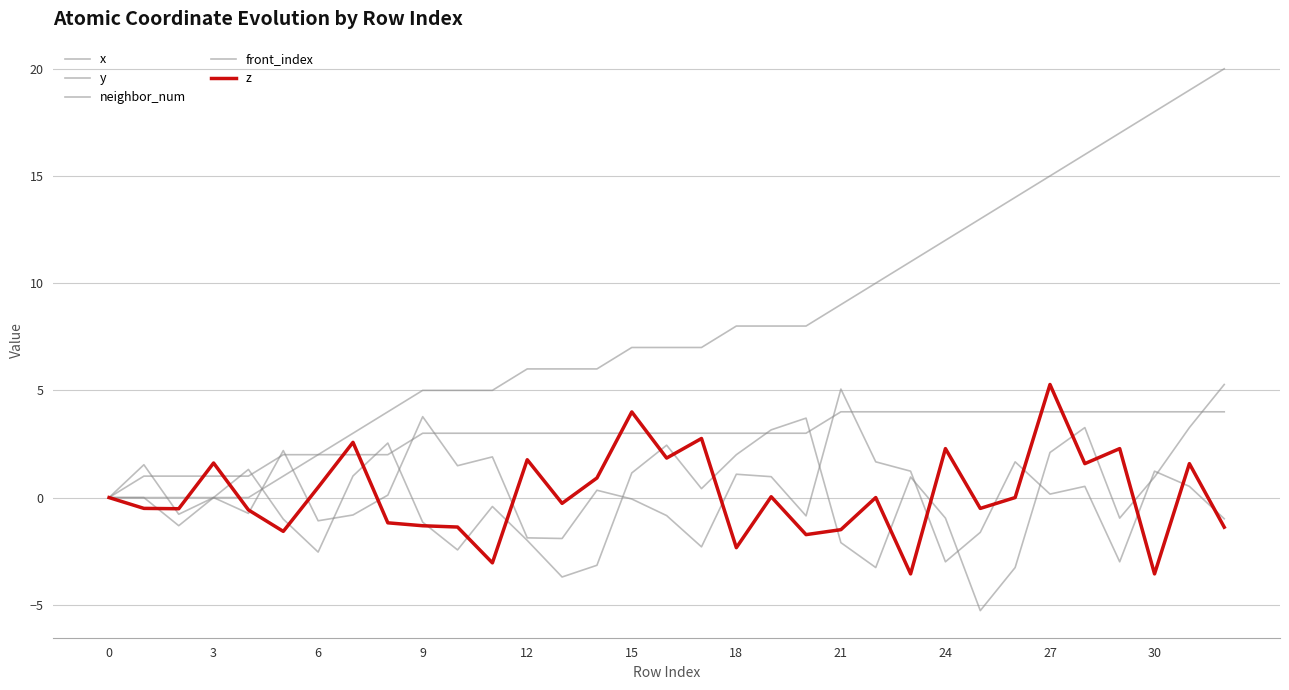

How many lines are shown in the chart?

5